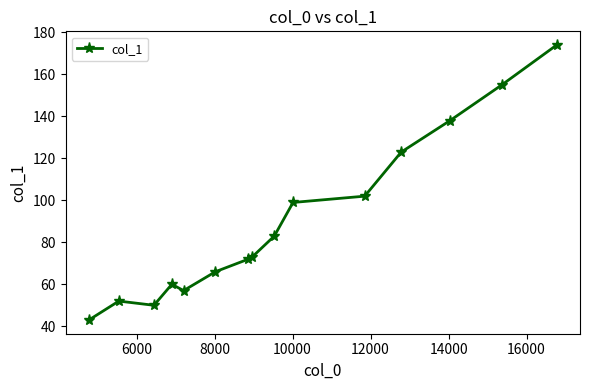

What is the minimum value shown in the chart?

43